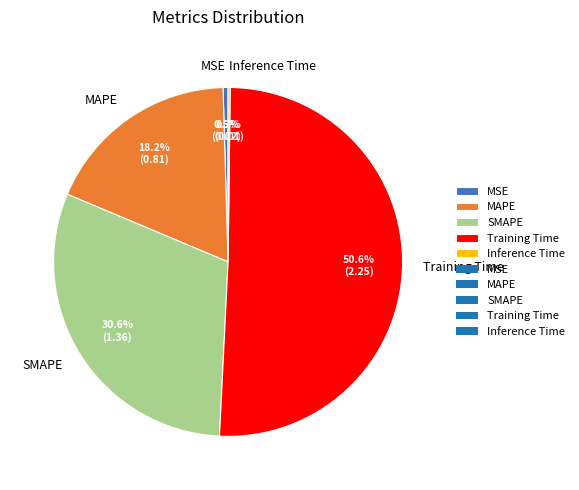

What percentage is NOT represented by MAPE?

81.8%